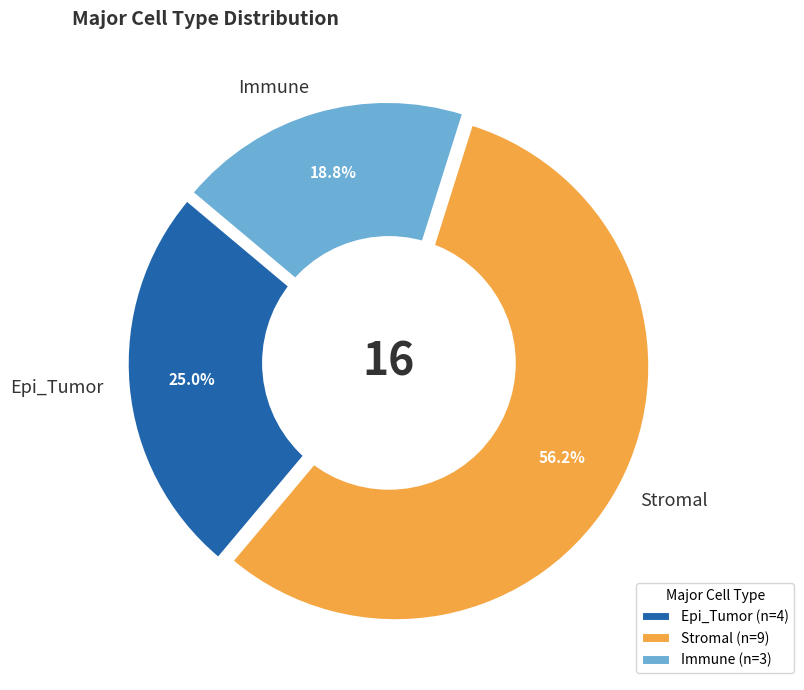

To the nearest percent, what percentage of the pie is Epi_Tumor?

25%